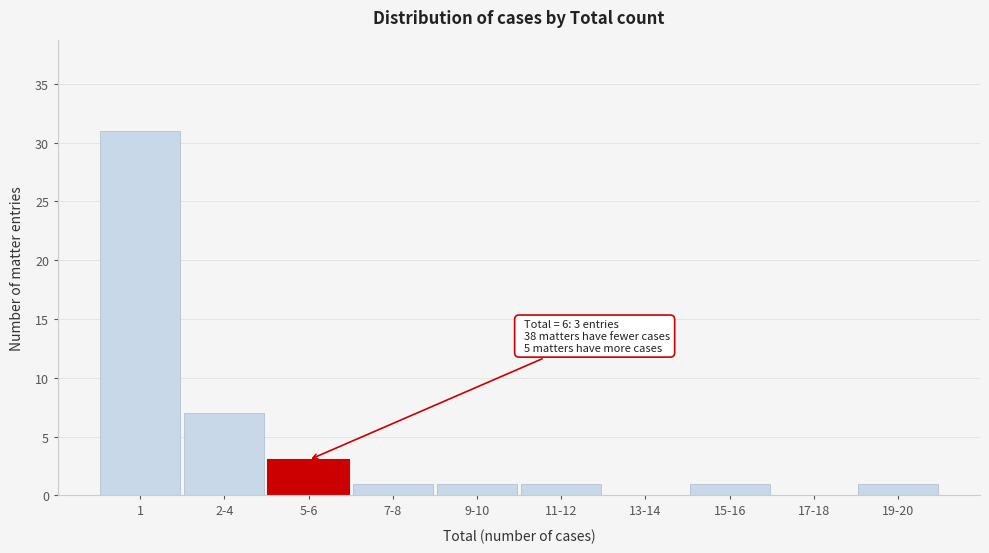

Reading left to right, what are all the values shown in this chart?

1=31	2-4=7	5-6=3	7-8=1	9-10=1	11-12=1	13-14=0	15-16=1	17-18=0	19-20=1